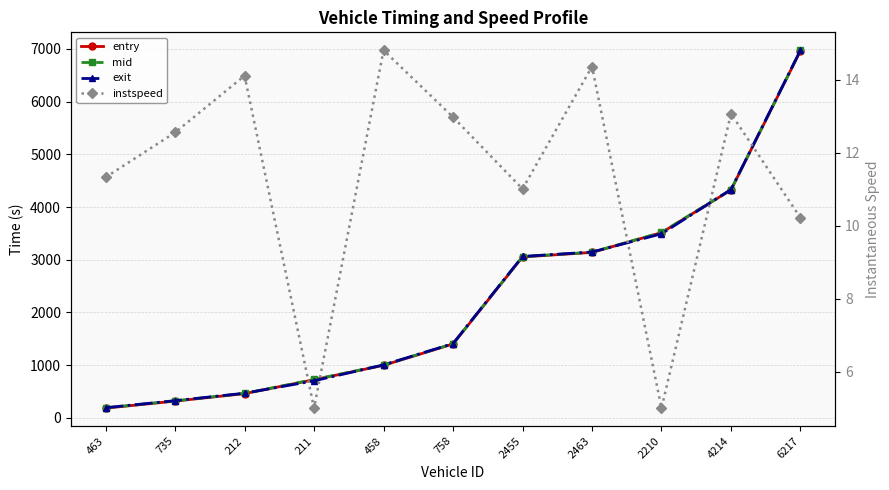

Between 212 and 758, which series saw the biggest shift?

mid